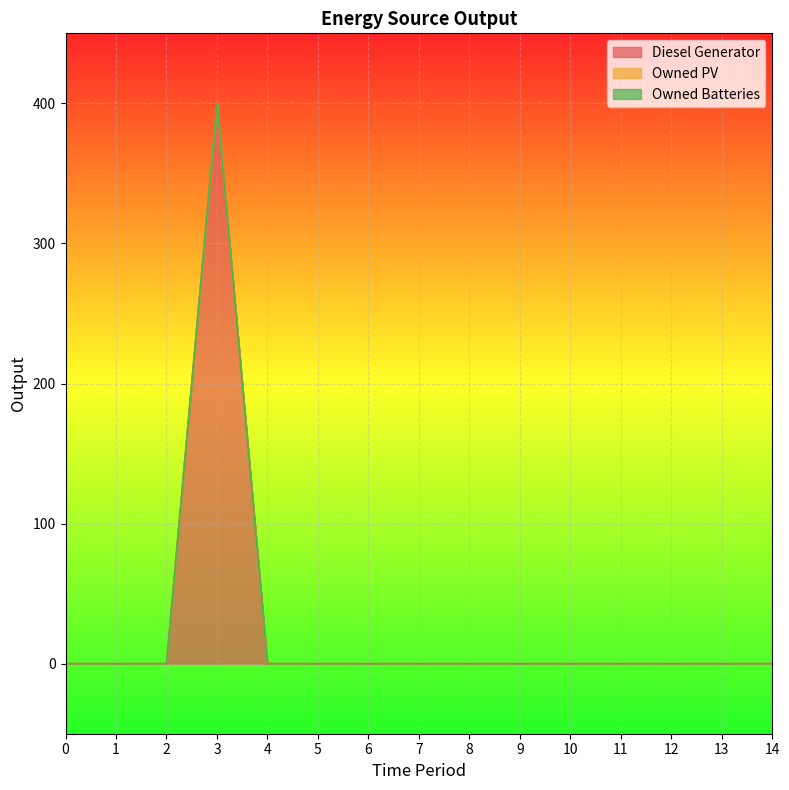

Which series has the largest total across all categories?

Diesel Generator